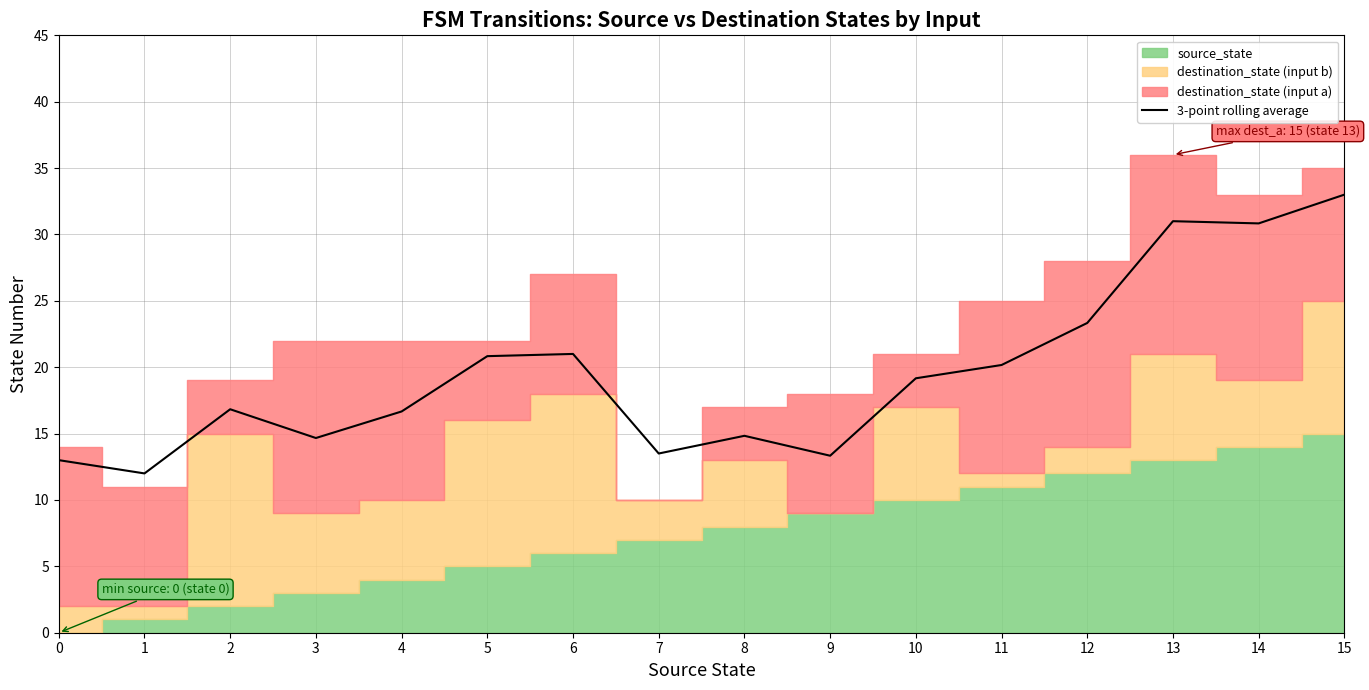

The chart shows a value of 26.3 at 3. True or false?

False